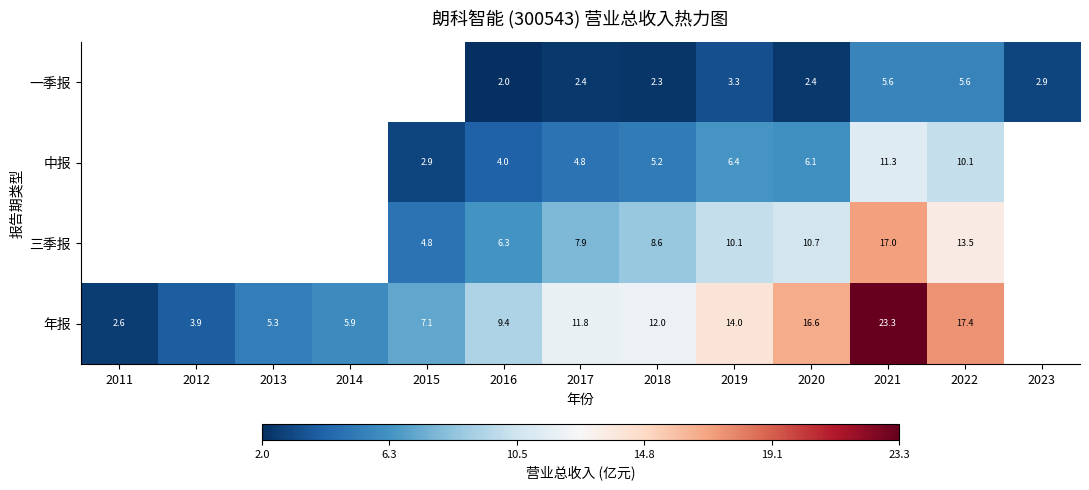

Is the value of 年报 at 2014 greater than the value of 三季报 at 2016?

No